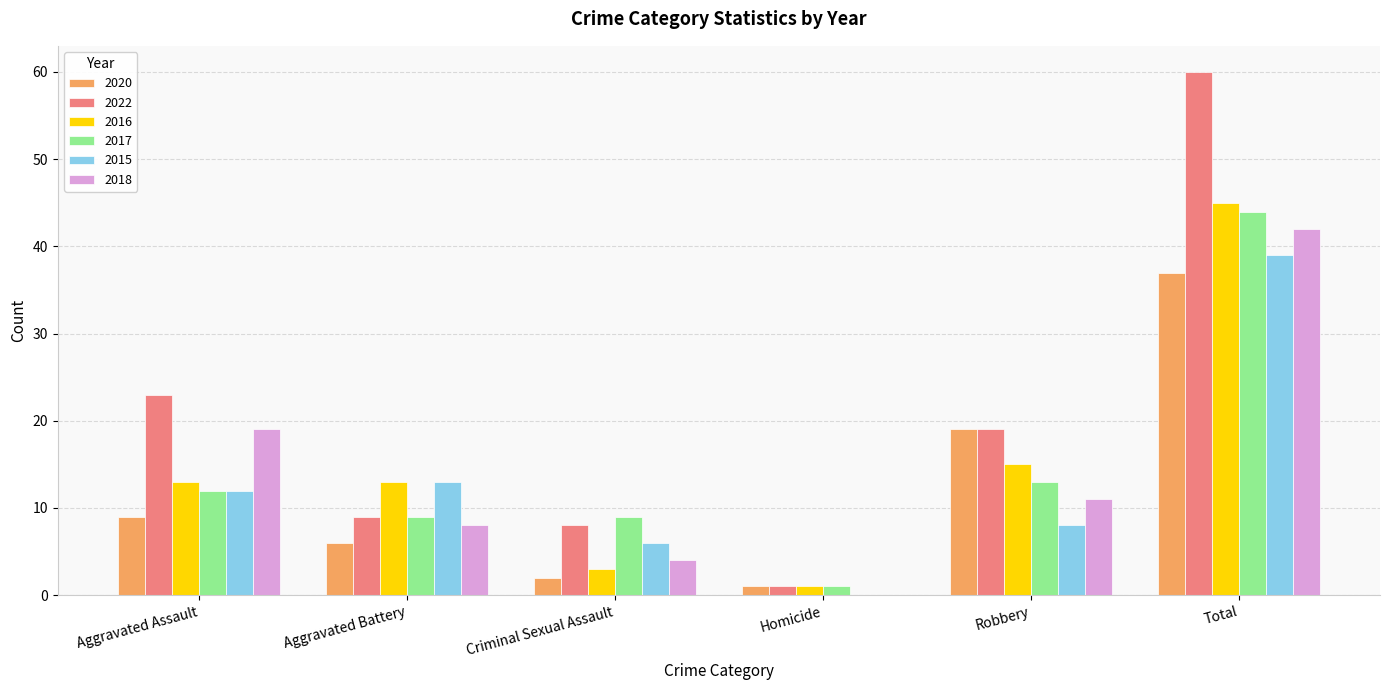

Between Aggravated Assault and Total, which series saw the biggest shift?

2022